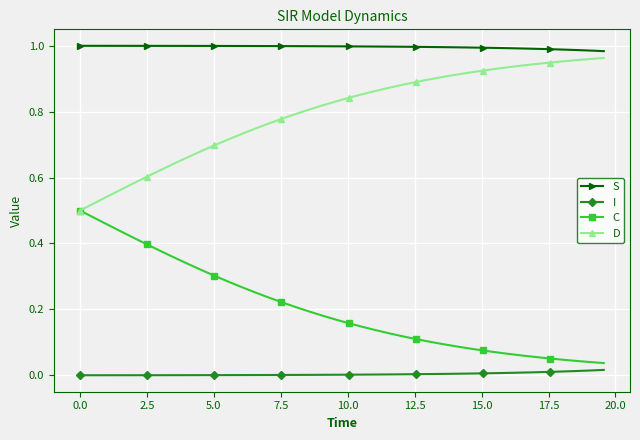

List the series in order of their overall mean, lowest first.

I, C, D, S